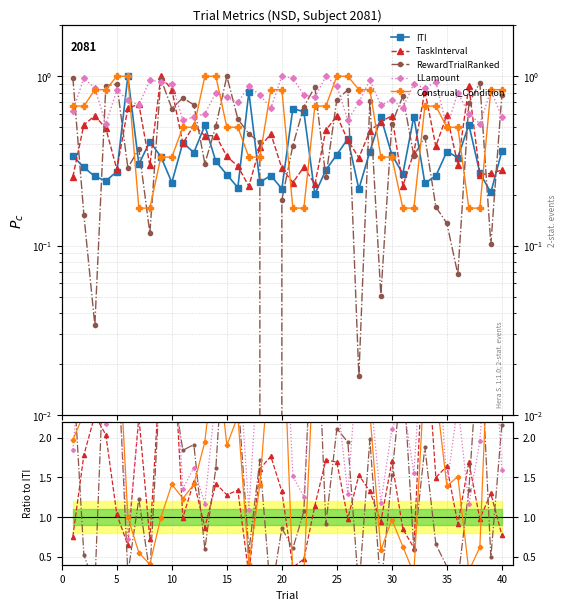

Which series has the largest range (max minus min)?

RewardTrialRanked